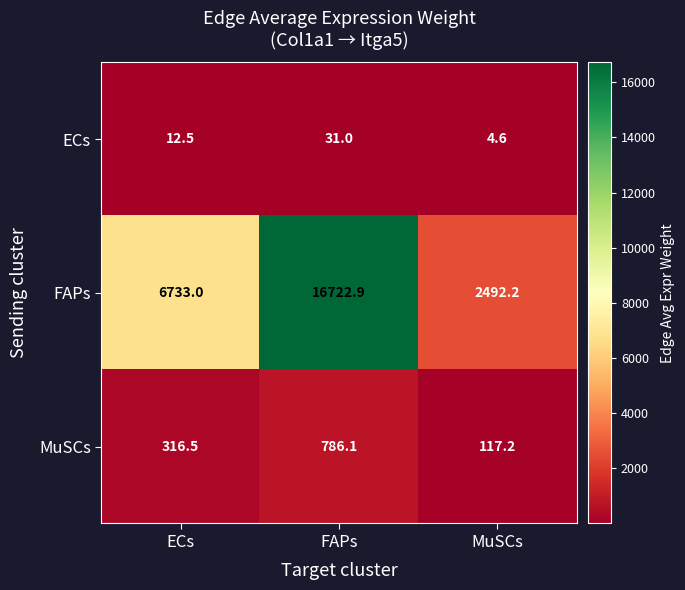

What is the sum of the ECs values at MuSCs and FAPs?

35.6